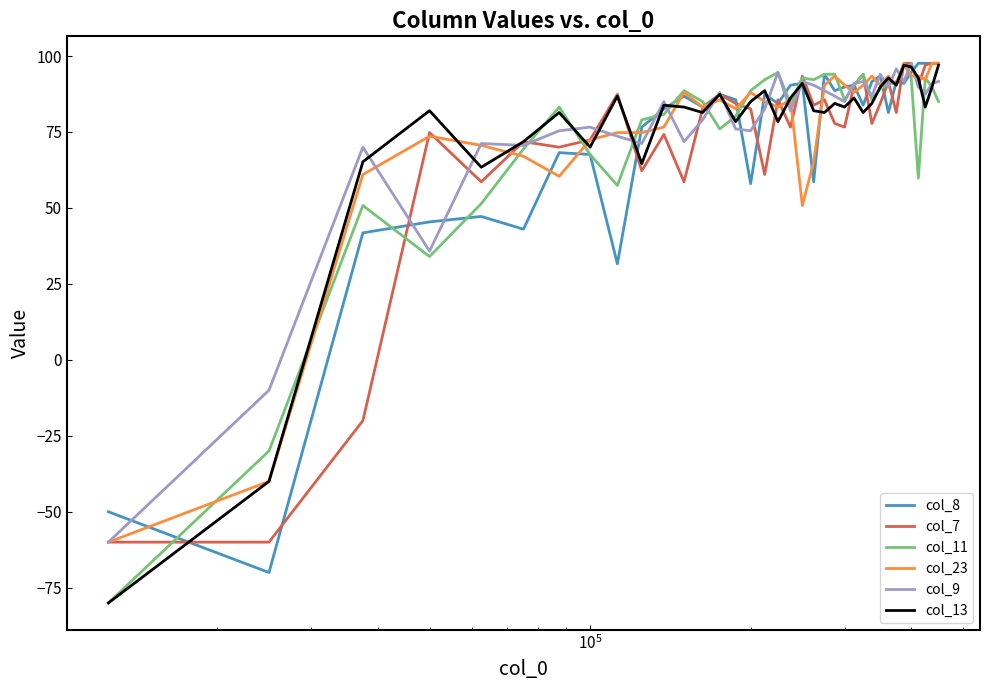

What is the sum of all col_8 values?

2577.4